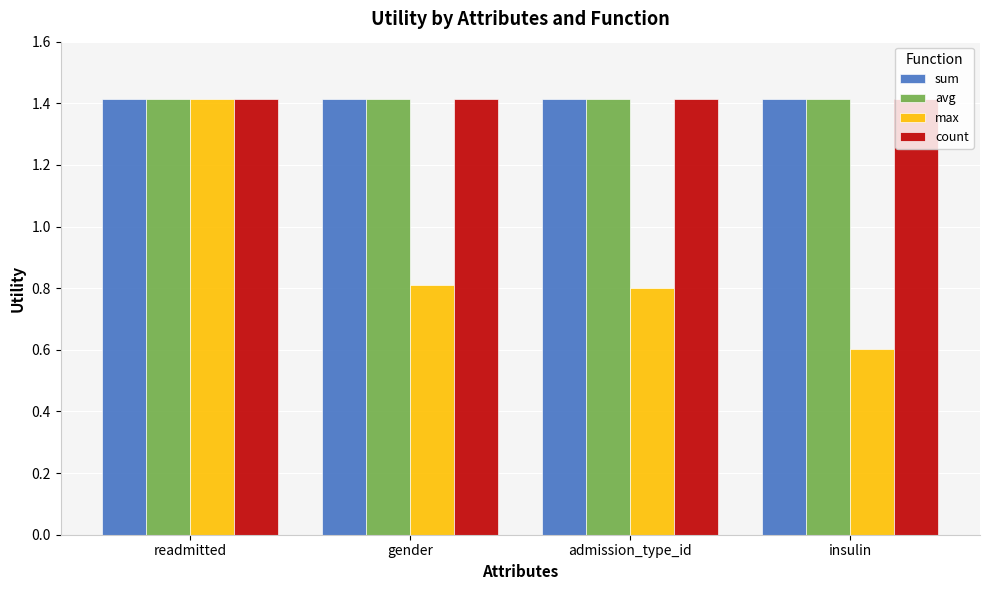

What are all the series names shown in the legend?

sum, avg, max, count